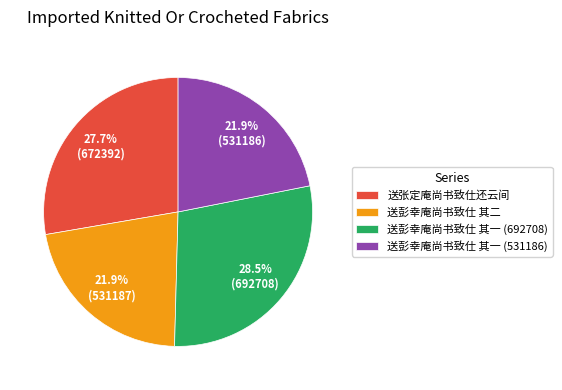

What is the ratio of the value at 送张定庵尚书致仕还云间 to the value at 送彭幸庵尚书致仕 其一 (531186)?

1.3